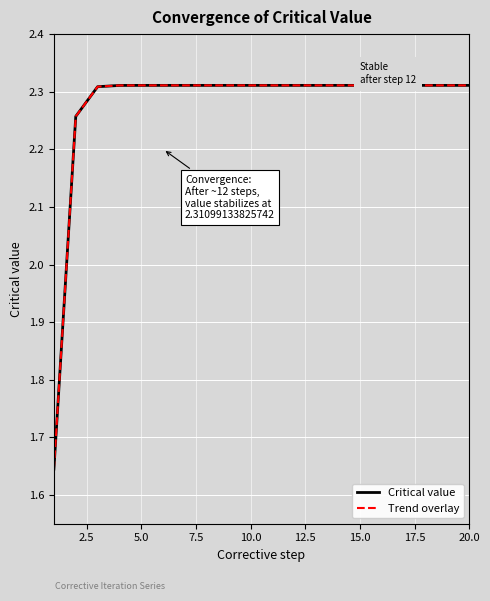

Is this an area chart (filled region under the line)?

No